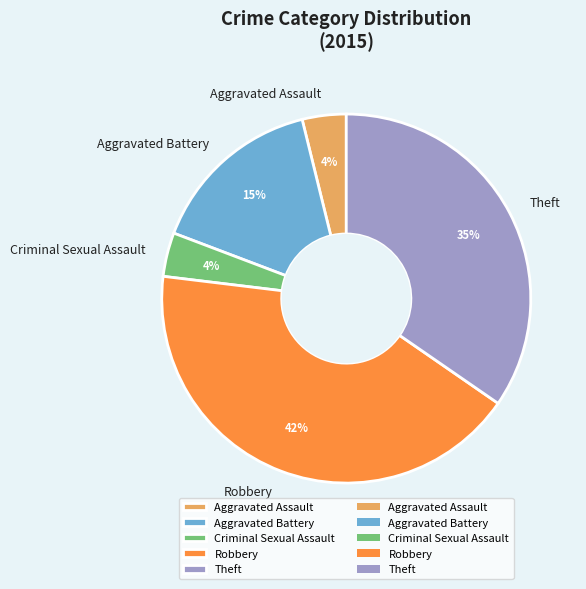

Between Aggravated Battery and Robbery, which is larger?

Robbery